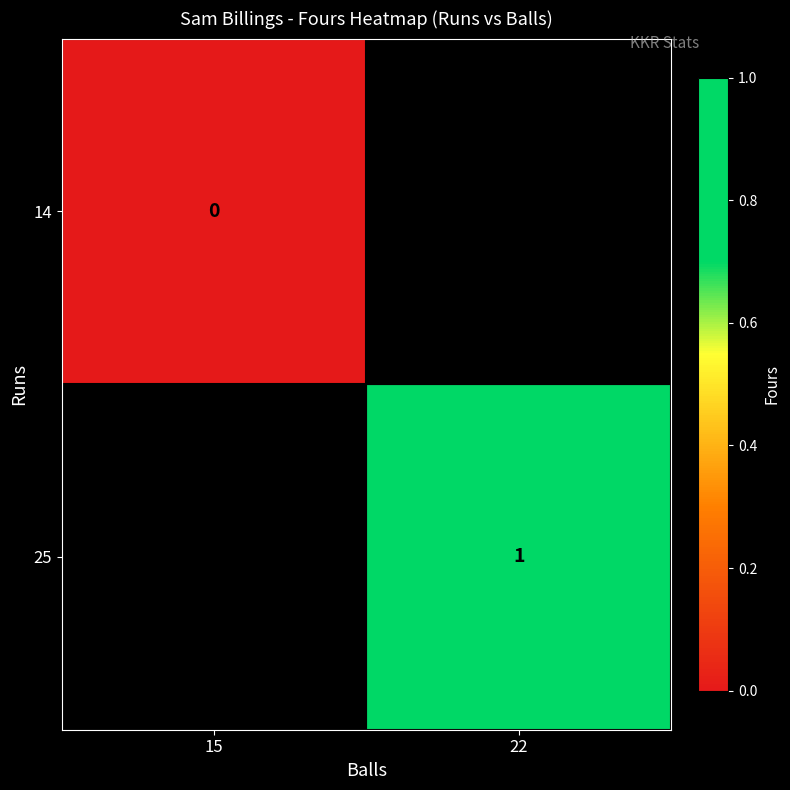

Is the value of 14 at 15 greater than the value of 25 at 22?

No